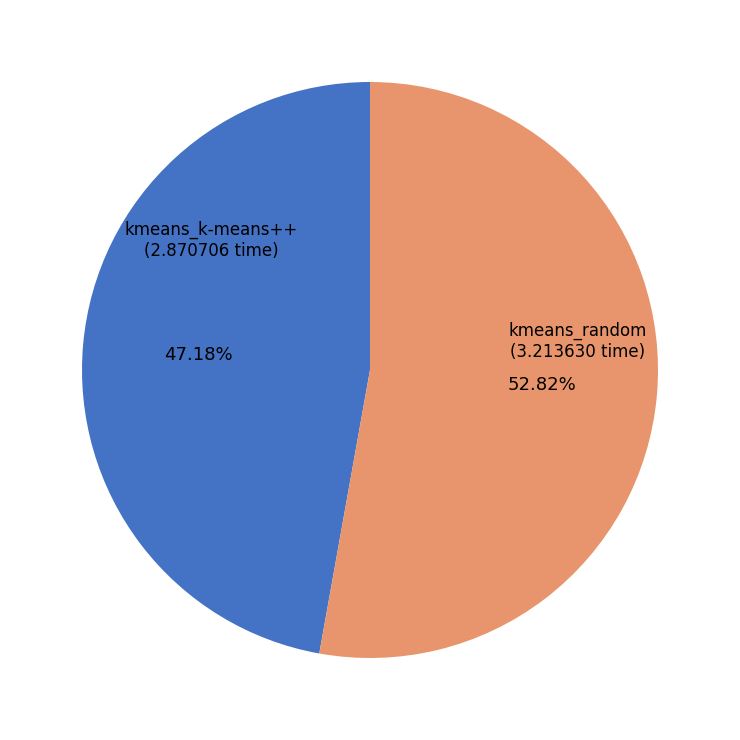

Which has a higher value, kmeans_random or kmeans_k-means++?

kmeans_random